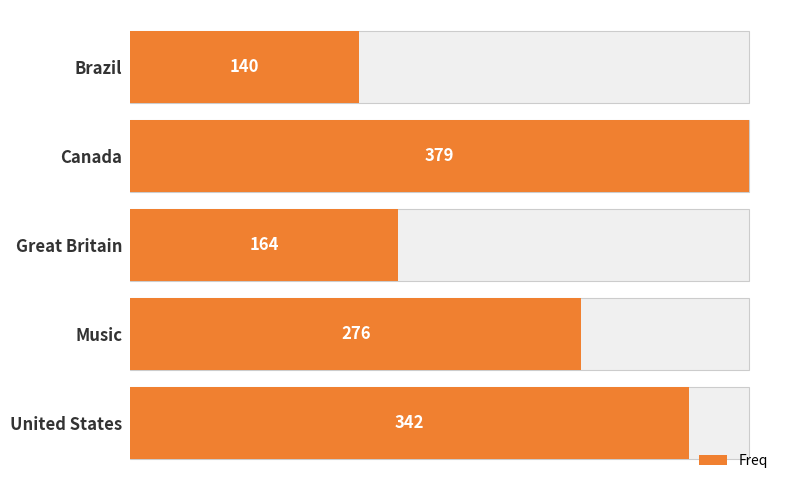

Does the chart contain stacked bars?

No